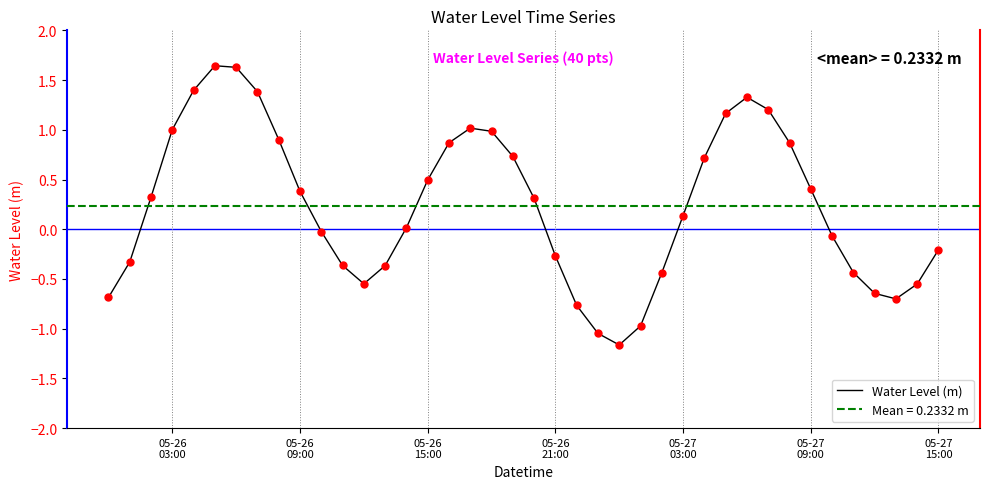

How many values are below 0?

18